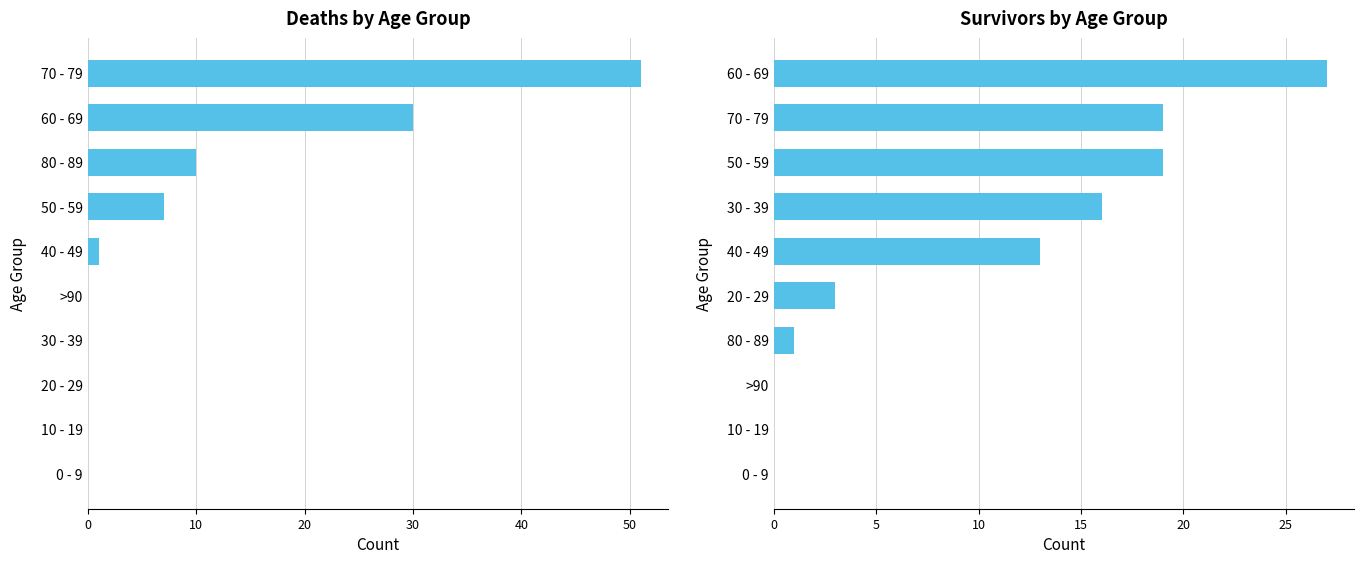

What is the approximate value of died at 70 - 79, to the nearest 10?

50